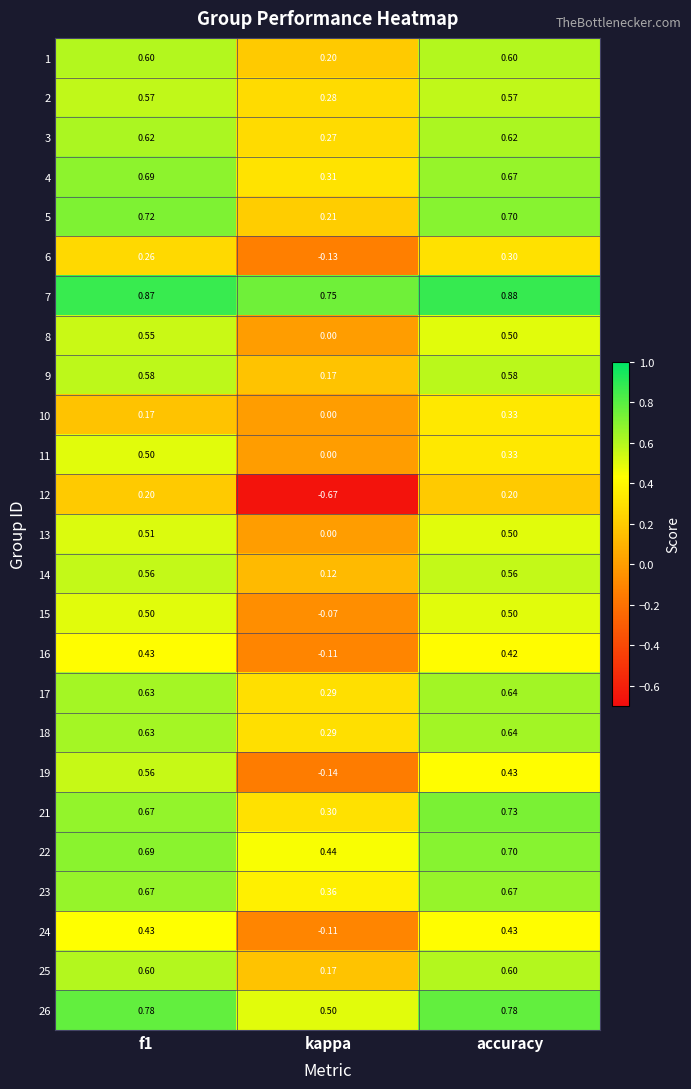

At which label is 10 closest to 0?

kappa